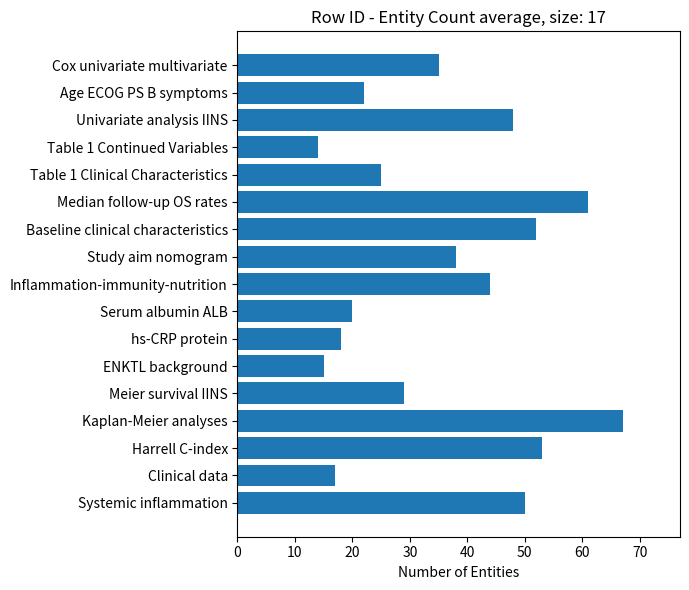

Count the number of data series in this chart.

1